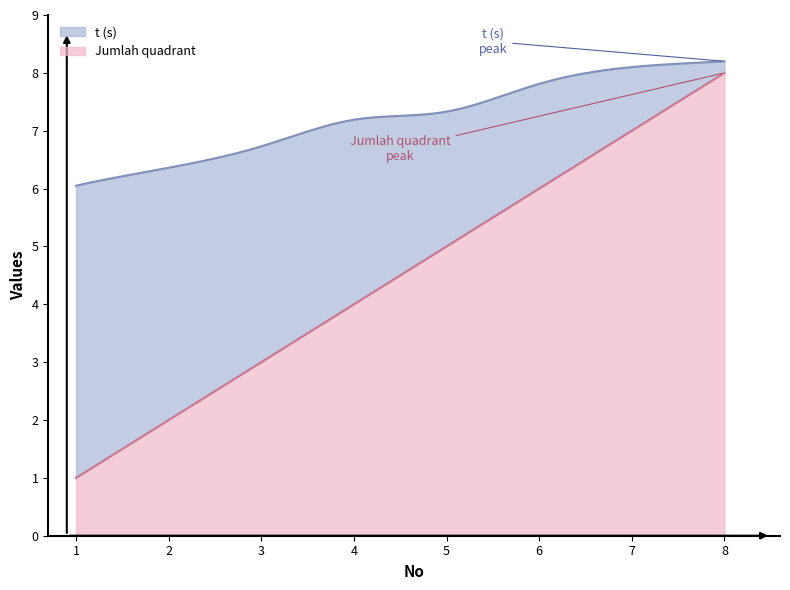

Reading left to right, transcribe all the data shown in this chart.

Jumlah quadrant: 1.0	2.0	3.0	4.0	5.0	6.0	7.0	8.0
t (s): 6.0	6.4	6.7	7.2	7.3	7.8	8.1	8.2